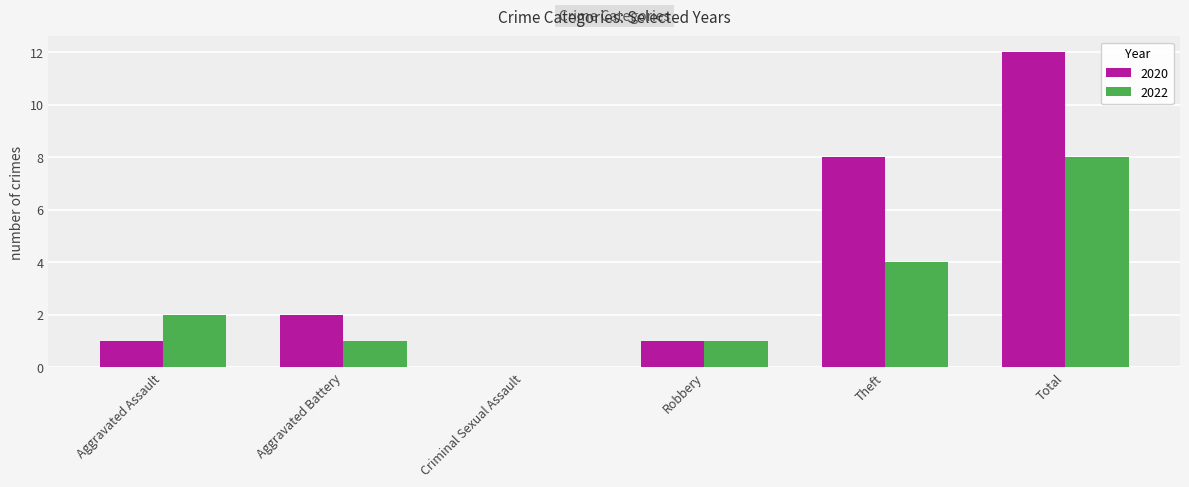

What is the sum of all 2022 values?

16